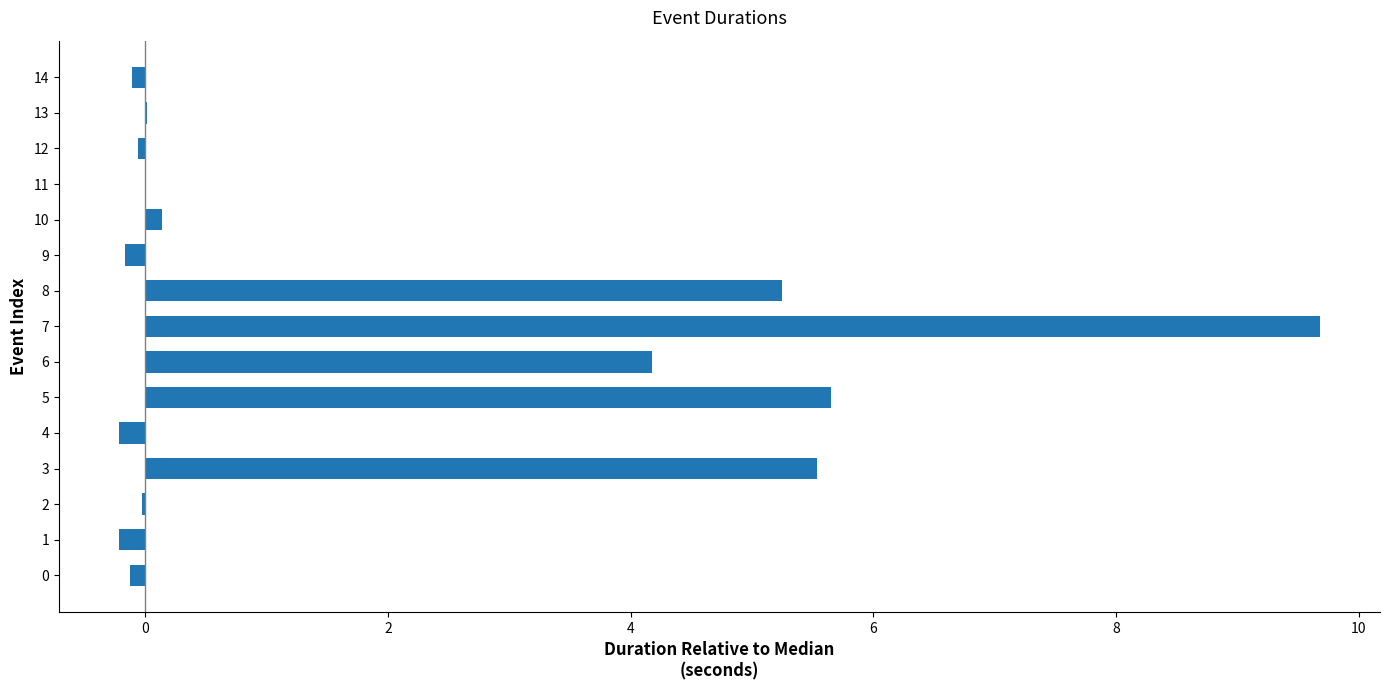

How many series are shown in this chart?

1